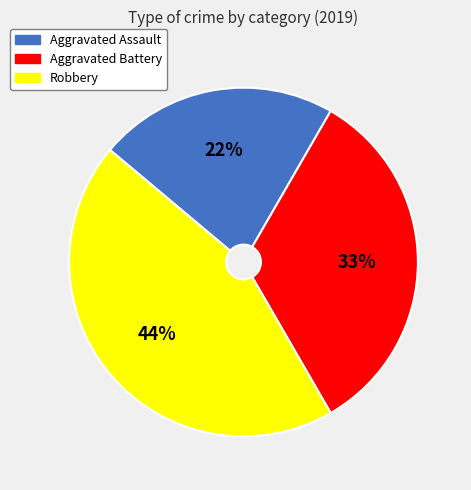

To the nearest percent, what portion does Robbery represent?

44%